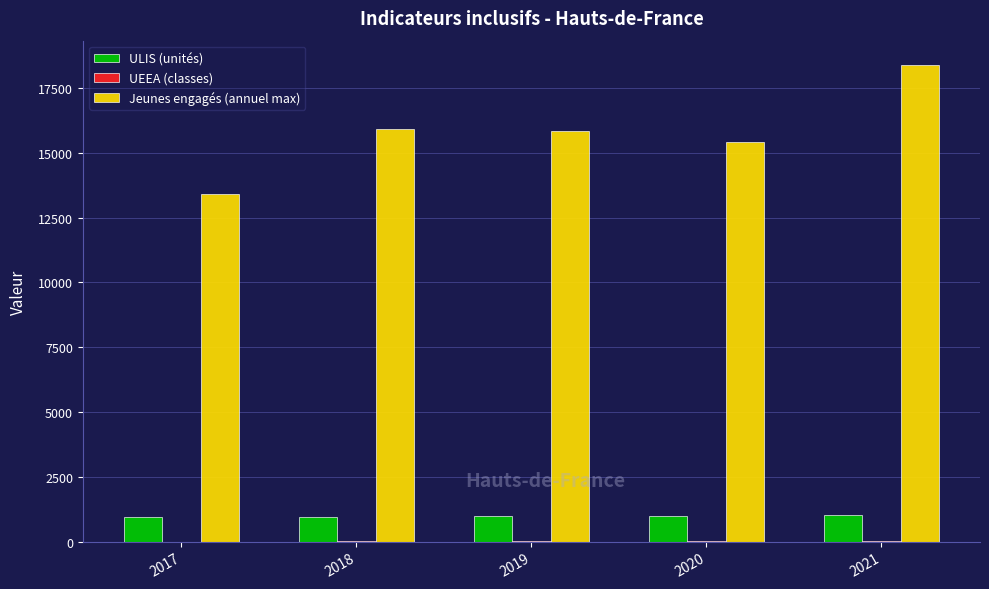

Which series has the largest total across all categories?

Jeunes engagés (annuel max)